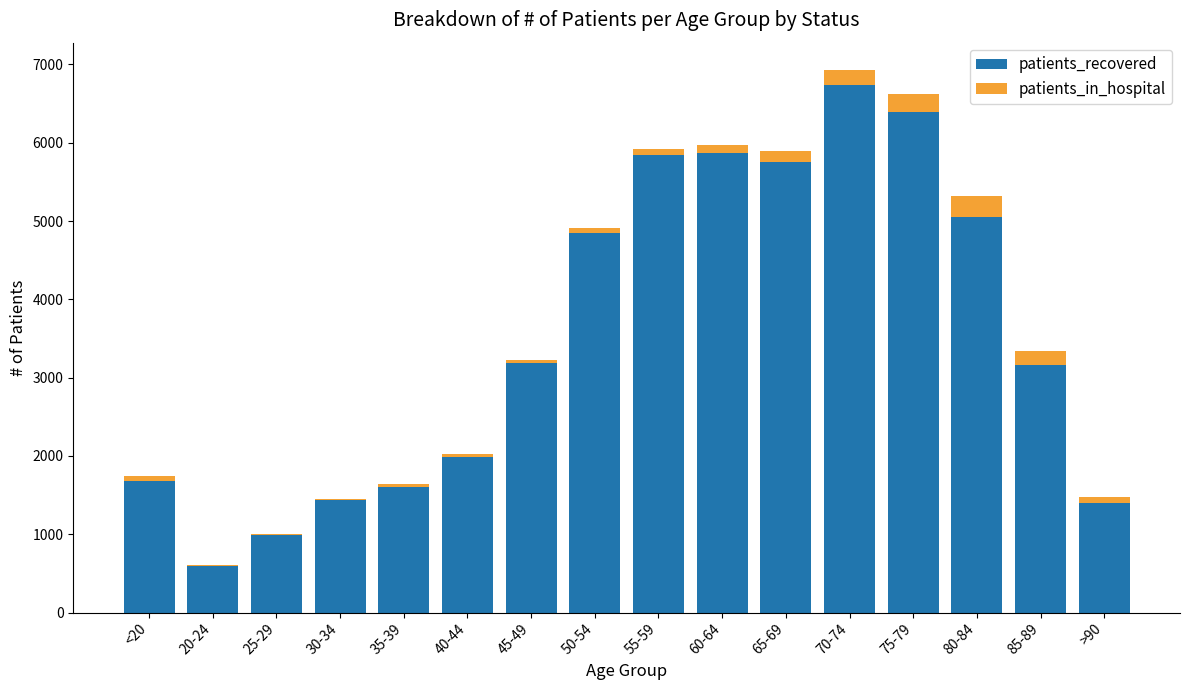

The value of patients_recovered at 85-89 is 1822. True or false?

False